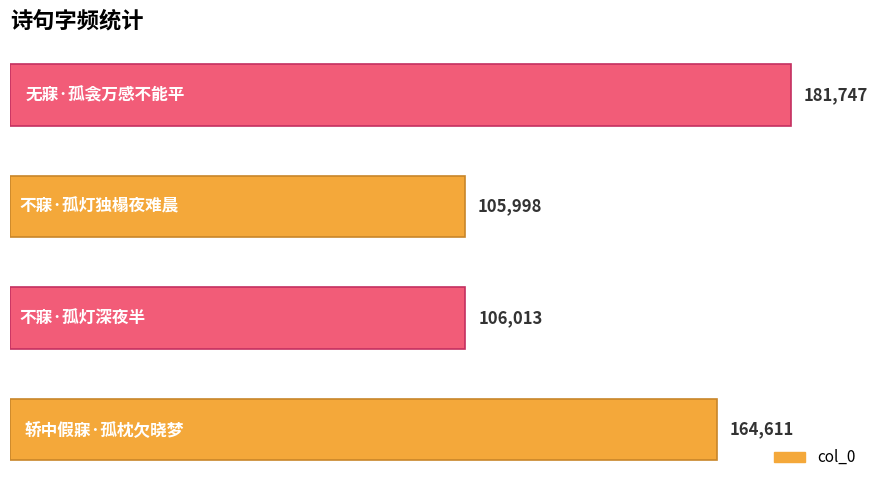

What is the average value?

139592